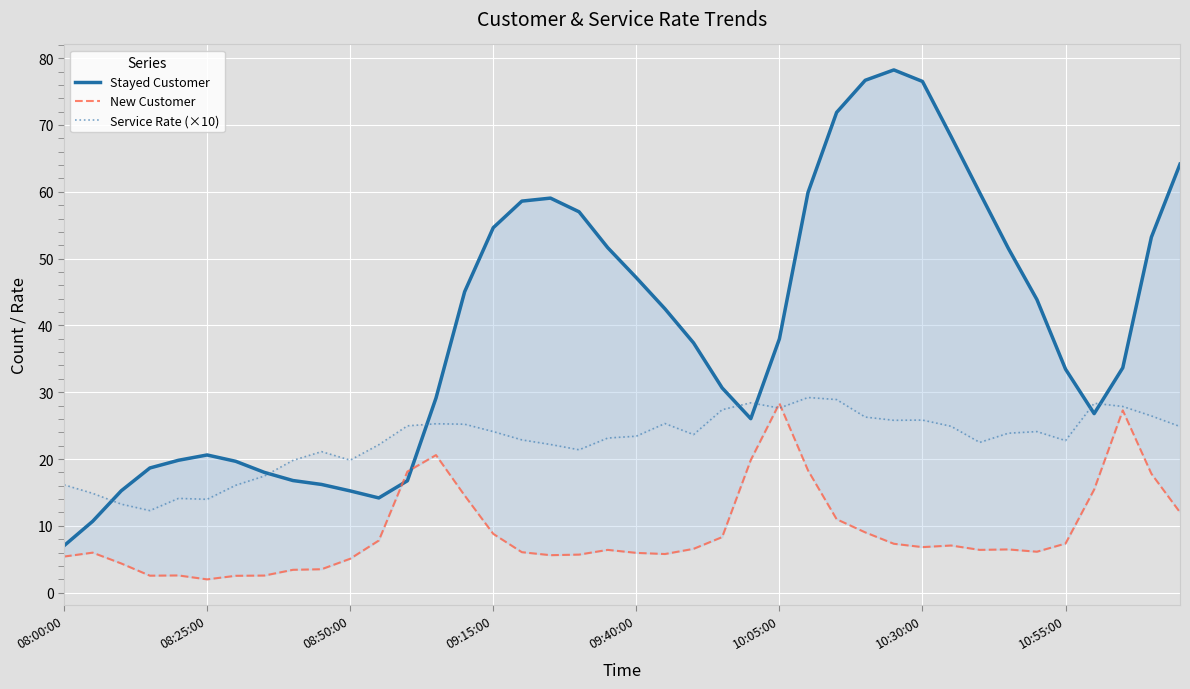

Read the New Customer value at 24.

19.8